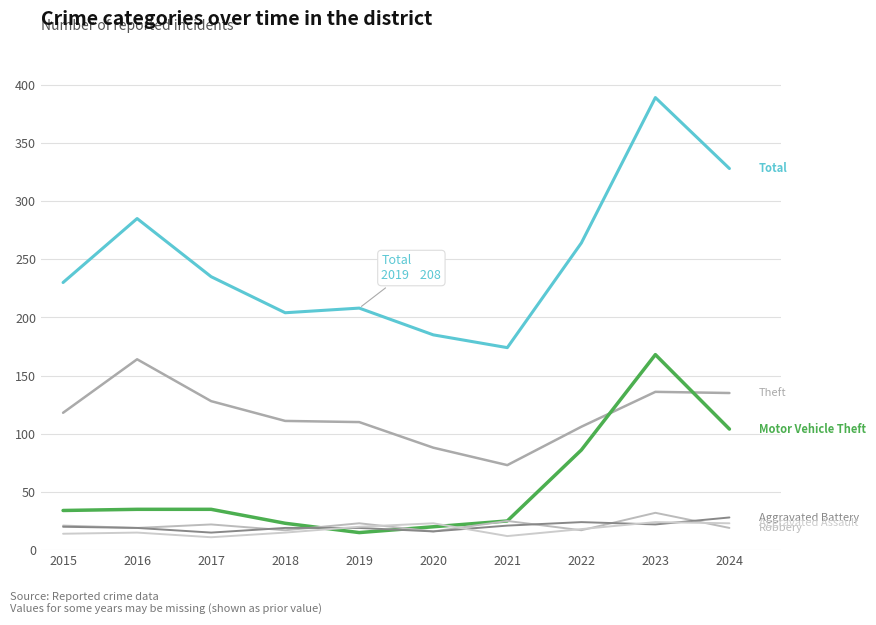

Does the chart have visible grid lines?

Yes